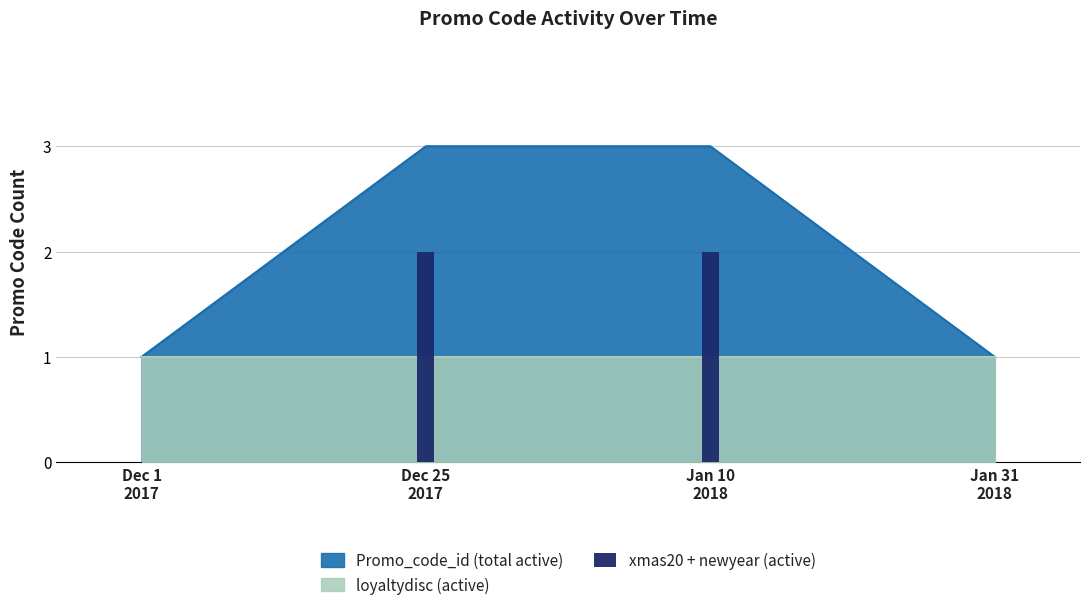

Count the values in the range 0 to 2.

4